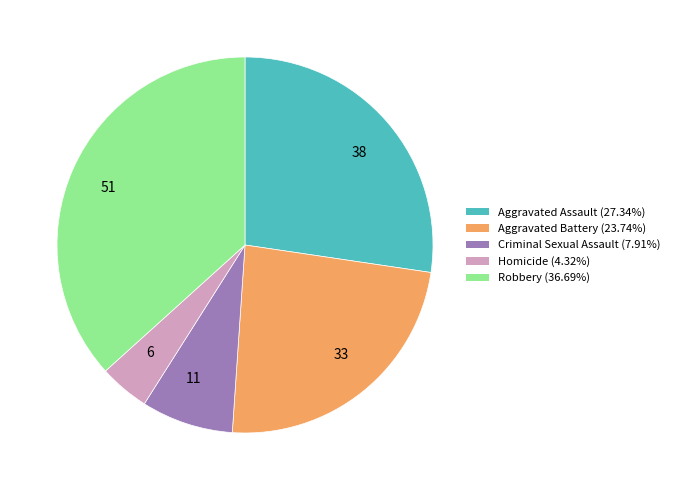

Is there any slice that represents more than half of the pie?

No